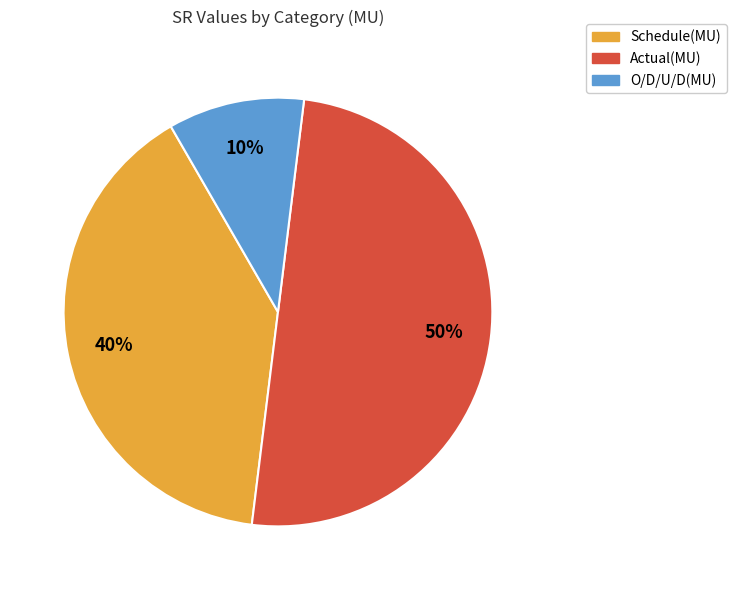

How many segments does this pie chart have?

3